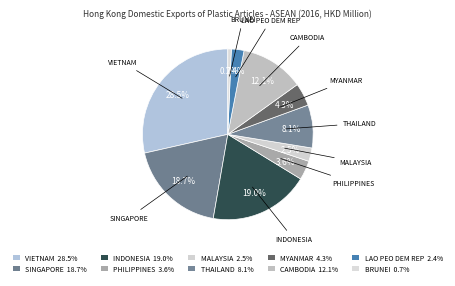

Which category has the smallest portion of the pie?

BRUNEI